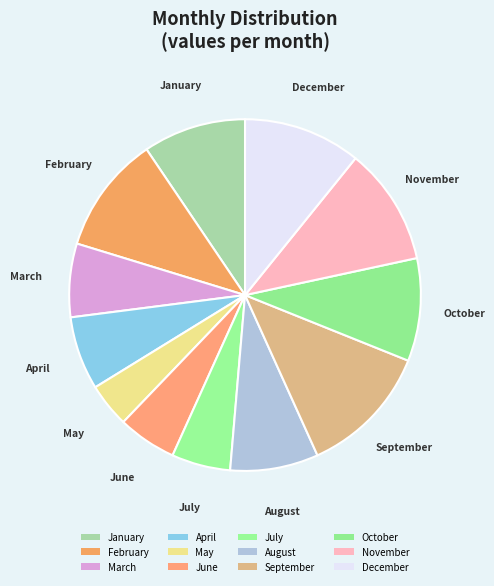

Approximately how many times larger is the value at August compared to September?

0.7